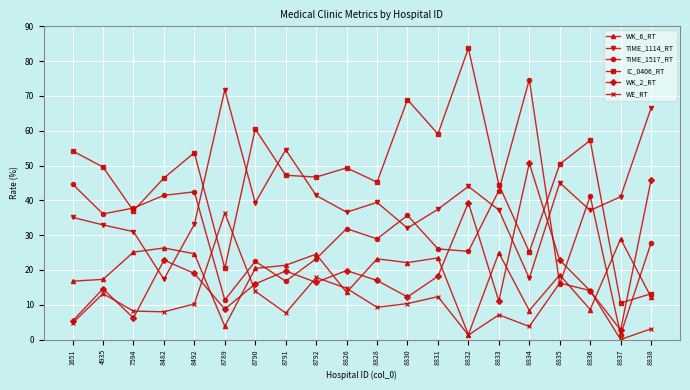

How many series are shown in this chart?

6